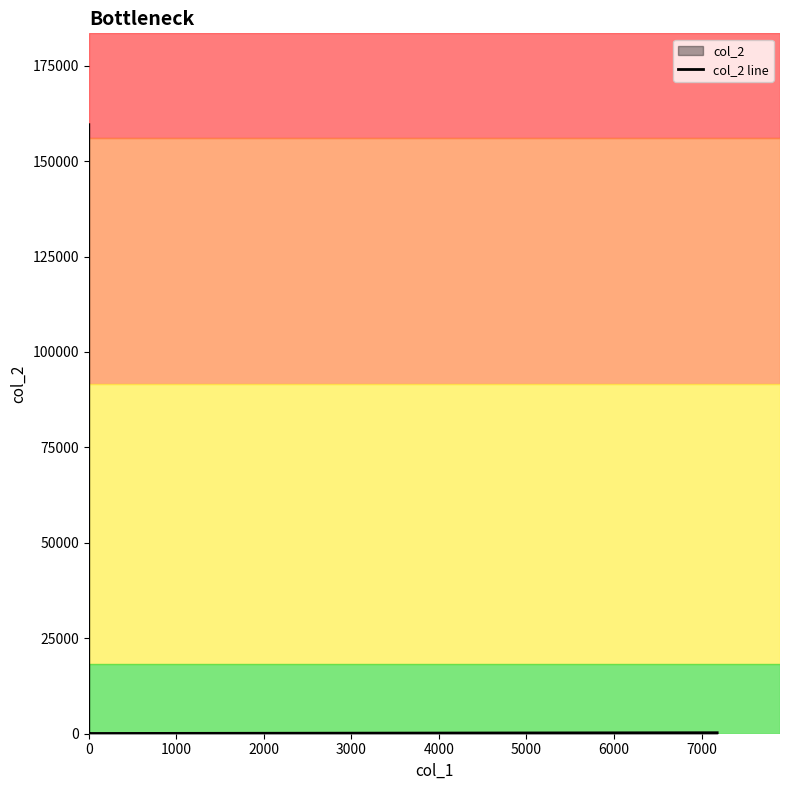

What is the sum of all values?

320287.0